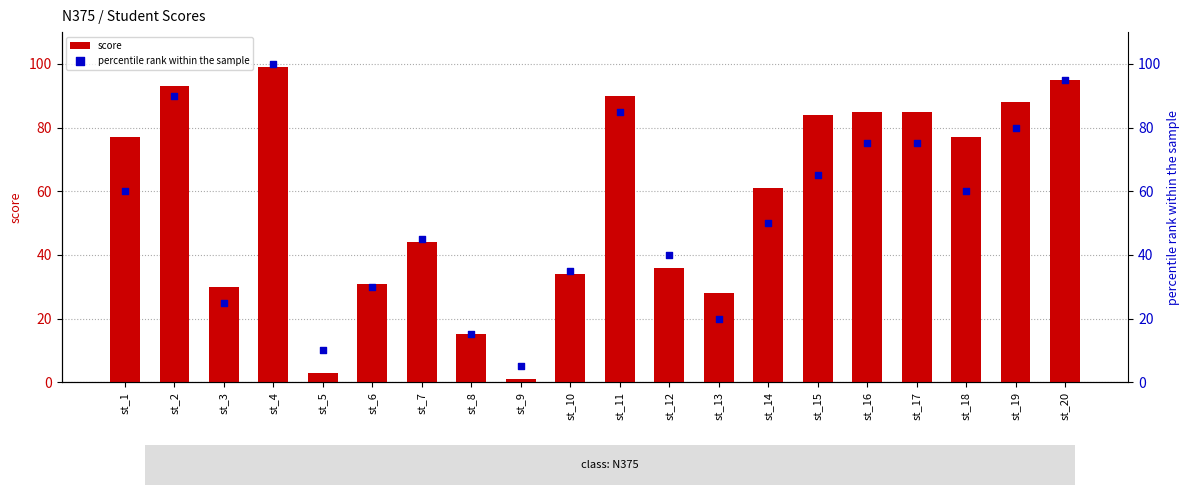

Which series contains the highest Y value?

percentile rank within the sample